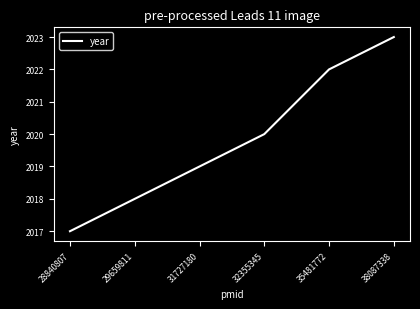

True or false: the data shows 2017 at 28840807.

True